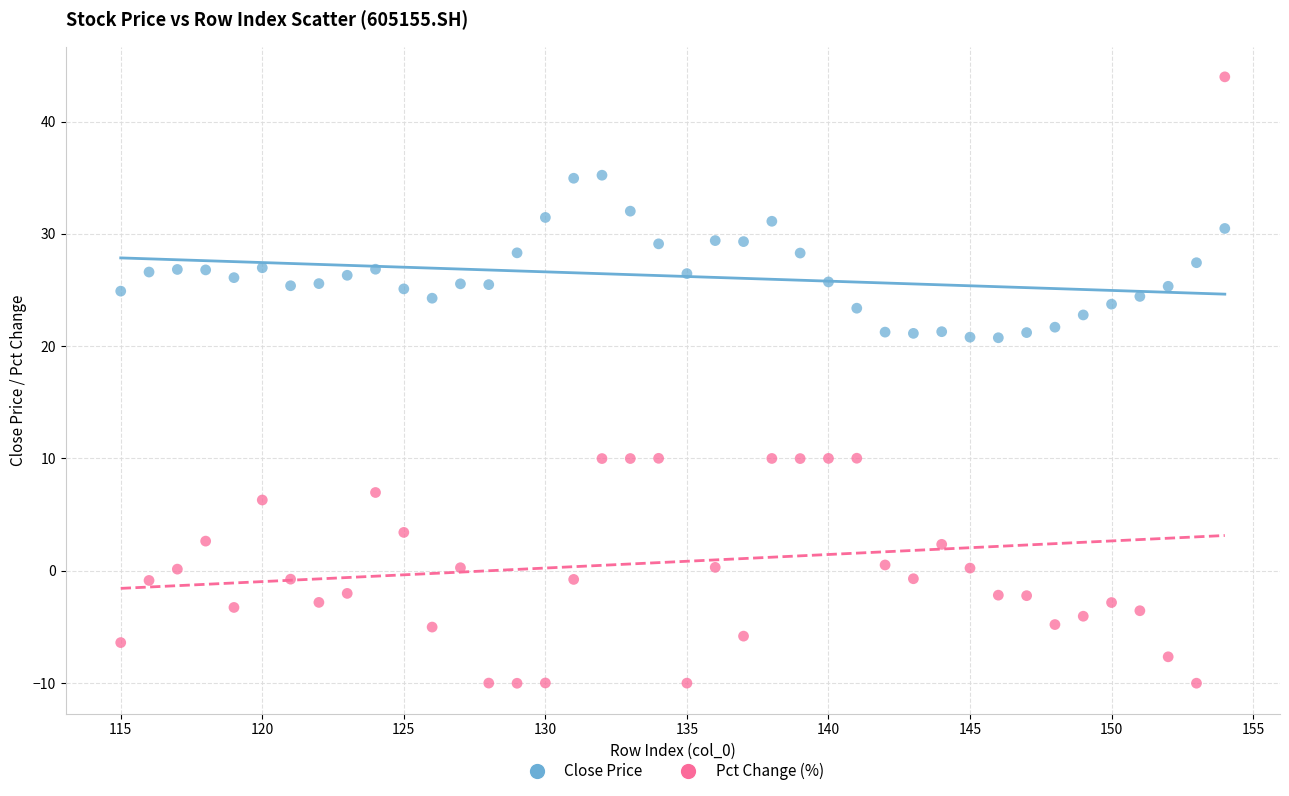

Which series contains the highest Y value?

Pct Change (%)